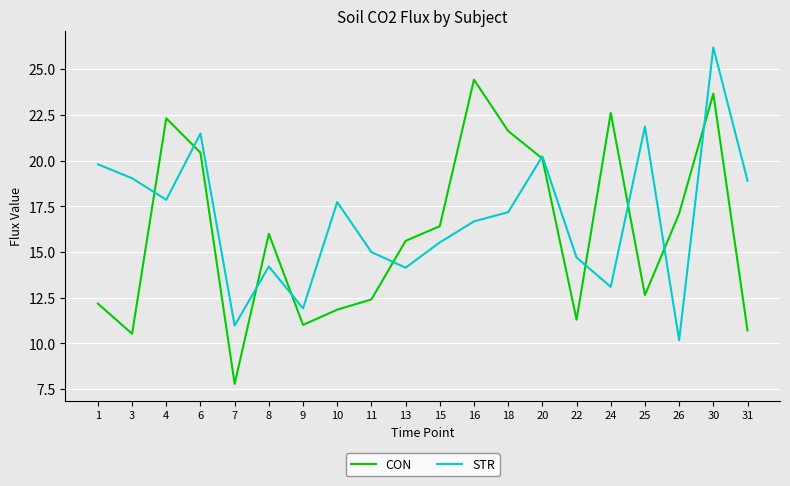

Which label corresponds to the smallest value in the chart?

7